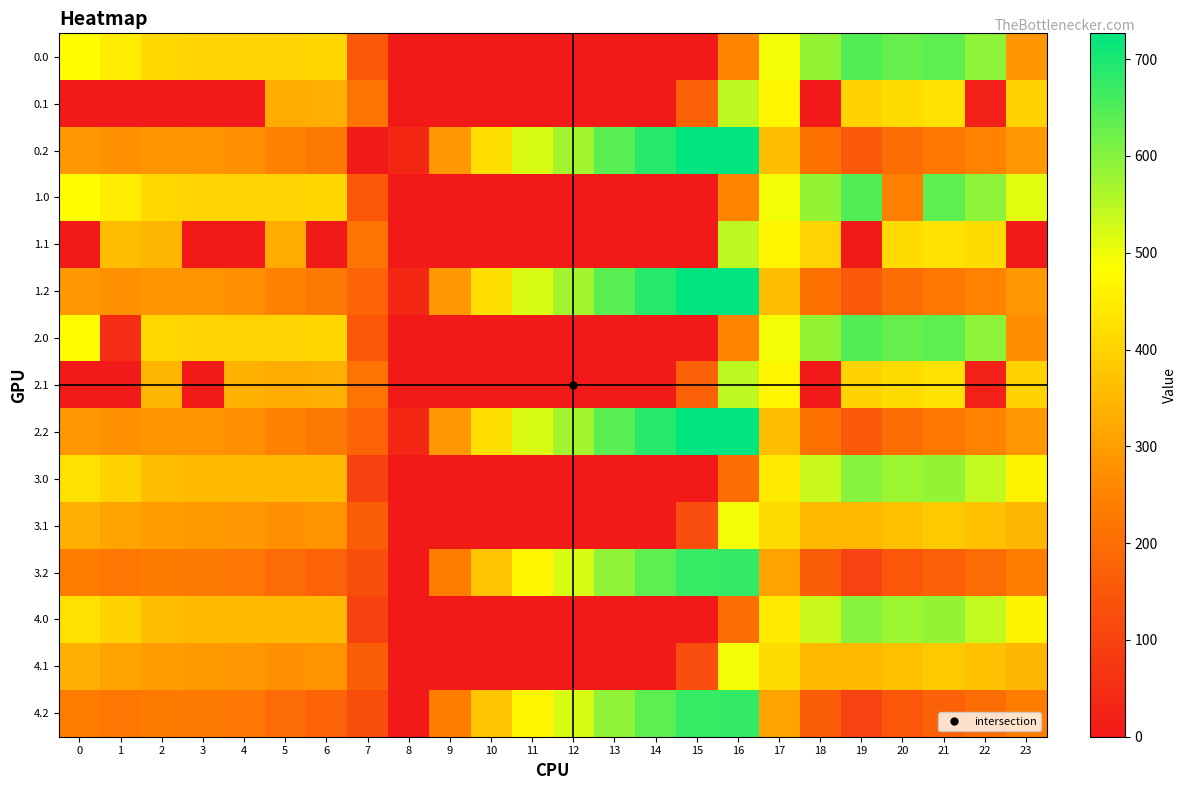

Between 18 and 22, which is larger?

22